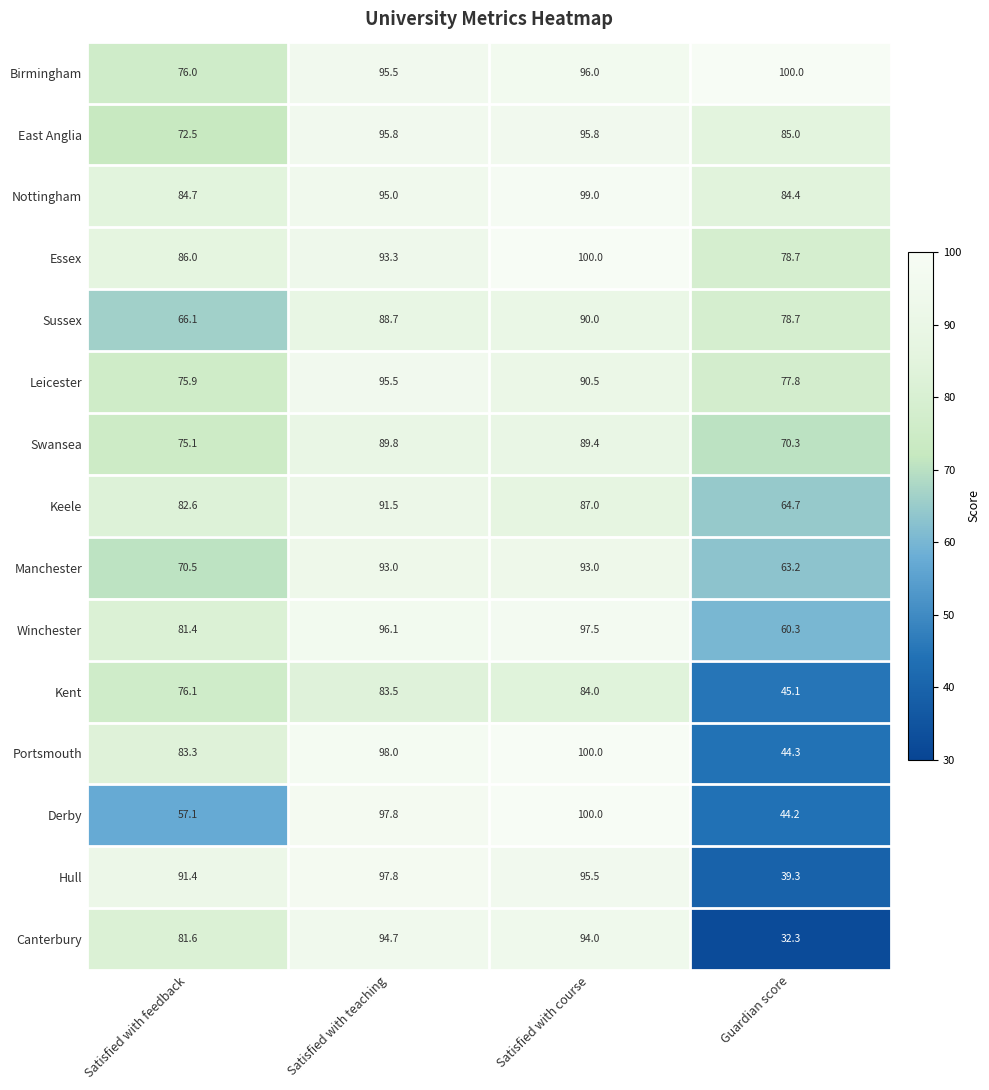

Which series changed the most between Satisfied with teaching and Guardian score?

Canterbury